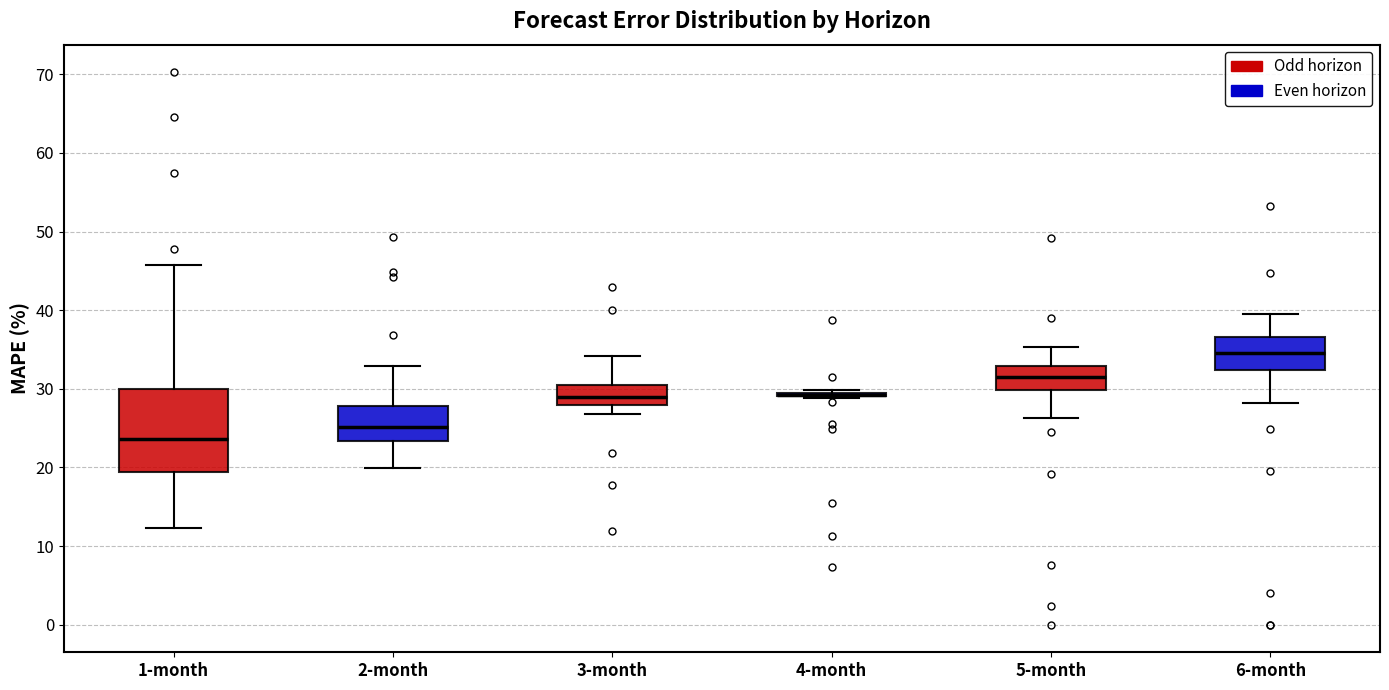

Reading left to right, read every box against the y-axis: the position of its median line, the range the box covers, and the ends of its whiskers. The values are not printed on the chart, so give them approximately, as read against the axis.

1-month: median 24, box 19 to 30, whiskers 12 to 46
2-month: median 25, box 23 to 28, whiskers 20 to 33
3-month: median 29, box 28 to 30, whiskers 27 to 34
4-month: box collapsed to a line at 29, whiskers 29 to 30
5-month: median 32, box 30 to 33, whiskers 26 to 35
6-month: median 35, box 32 to 37, whiskers 28 to 40